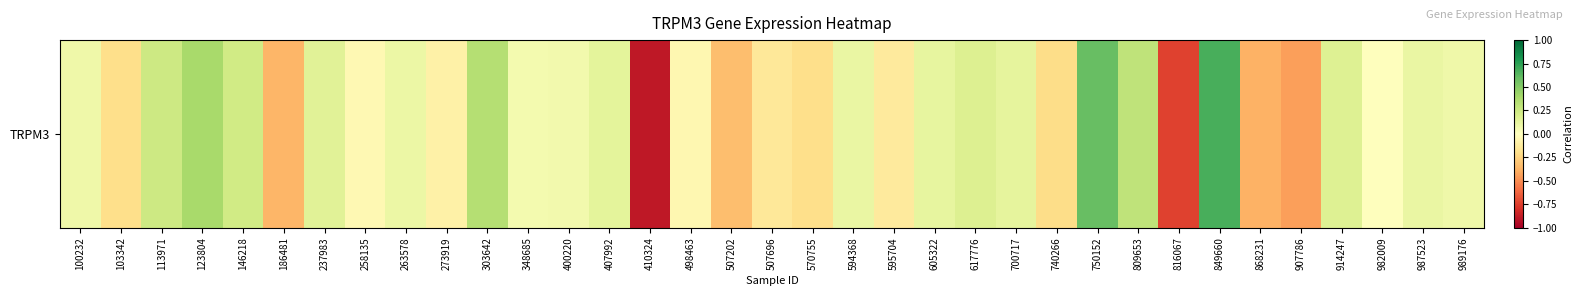

Which label corresponds to the smallest value in the chart?

410324